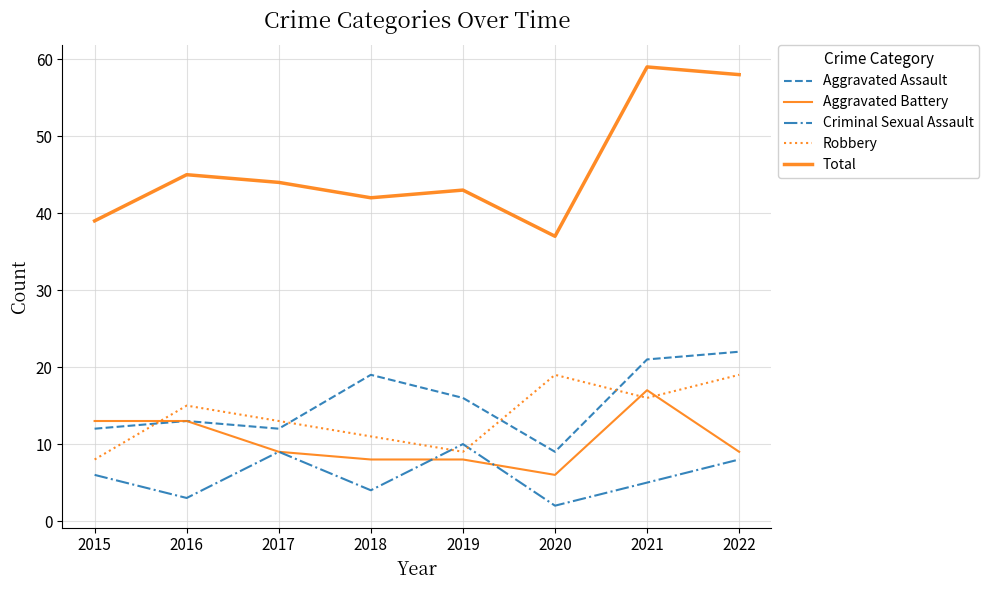

What is the difference between the second highest and second lowest values in the Criminal Sexual Assault series?

6